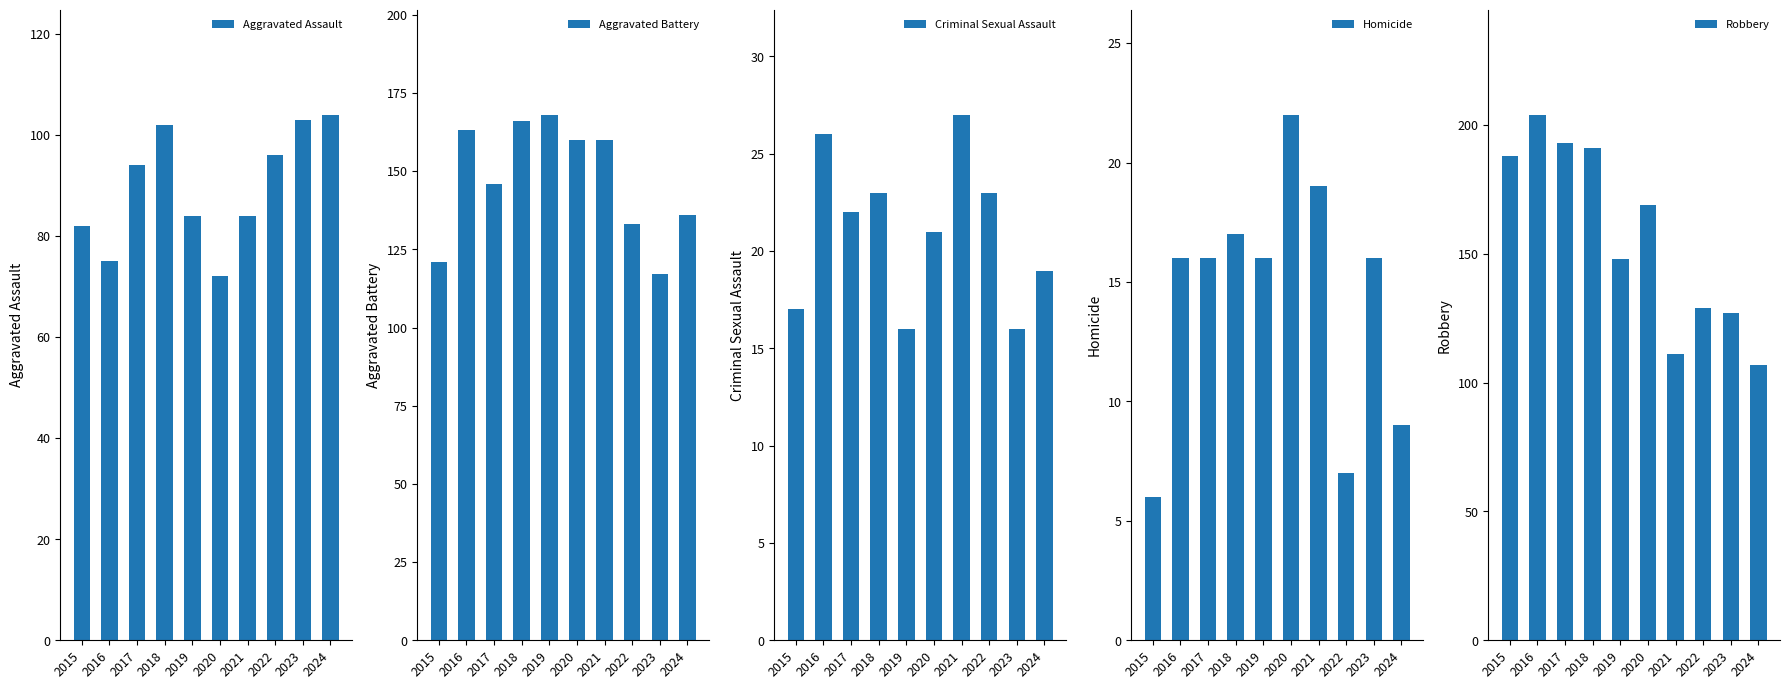

Count the number of categories in the chart.

10